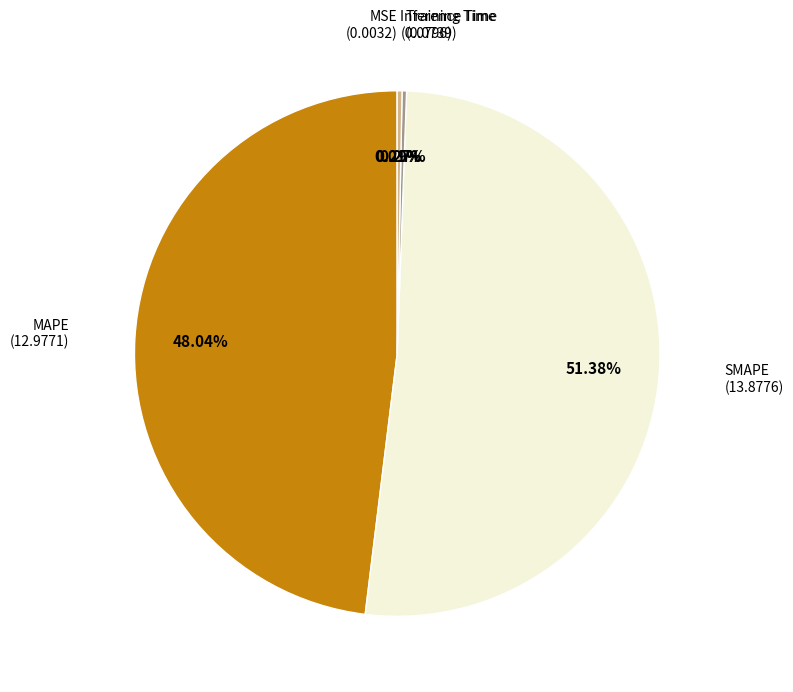

Which has a higher value, SMAPE or MAPE?

SMAPE